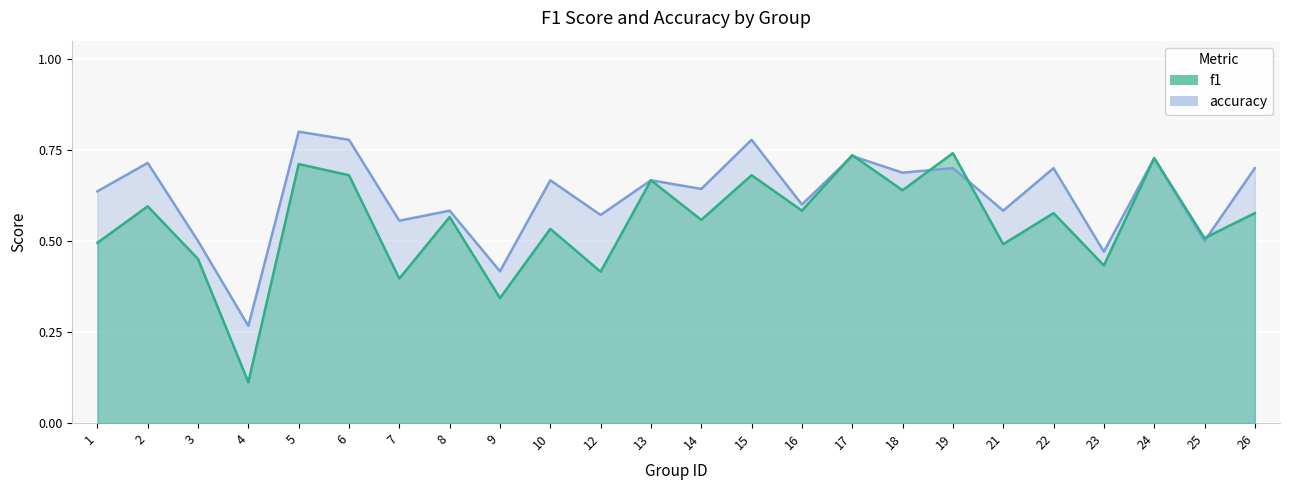

List the series in order of their peak value, highest first.

accuracy, f1